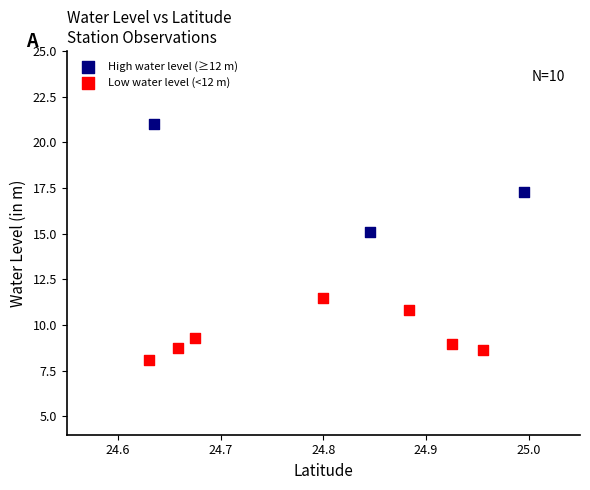

Which series reaches the maximum Y coordinate?

High water level (≥12 m)